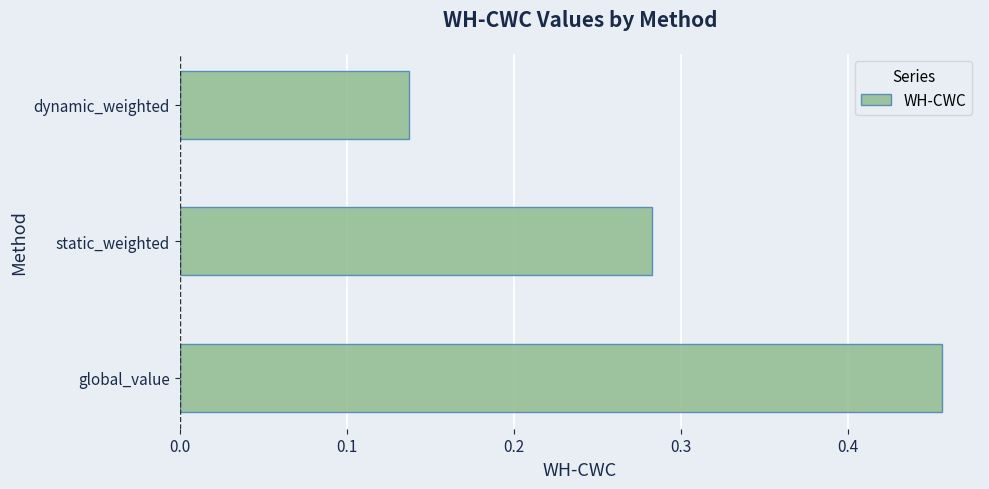

Rank the categories by value from lowest to highest.

dynamic_weighted, static_weighted, global_value